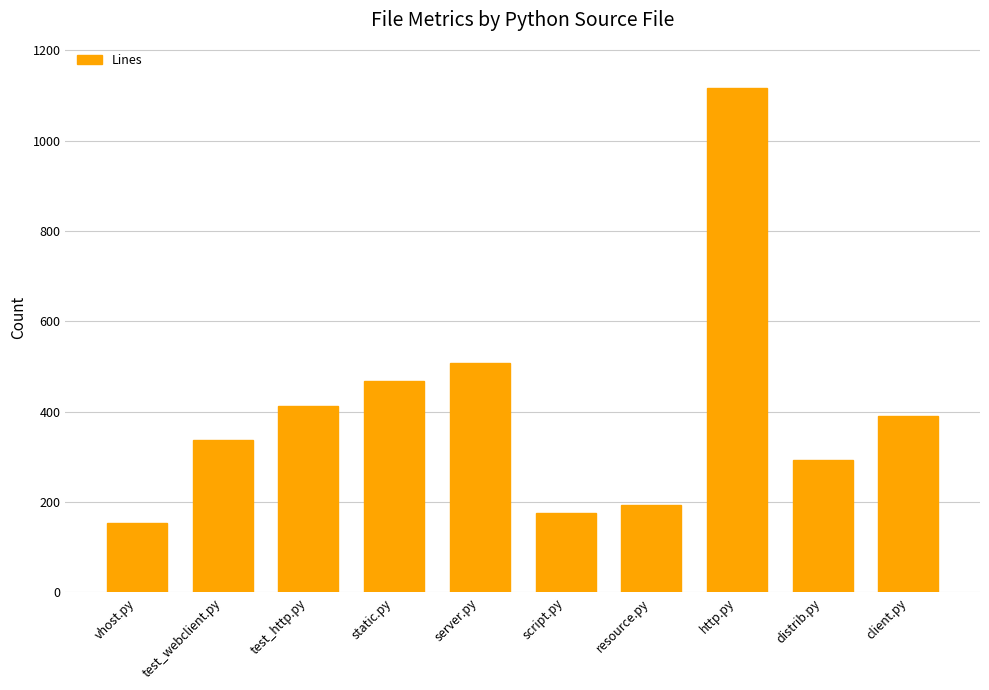

What is the change in value from test_webclient.py to http.py?

+780